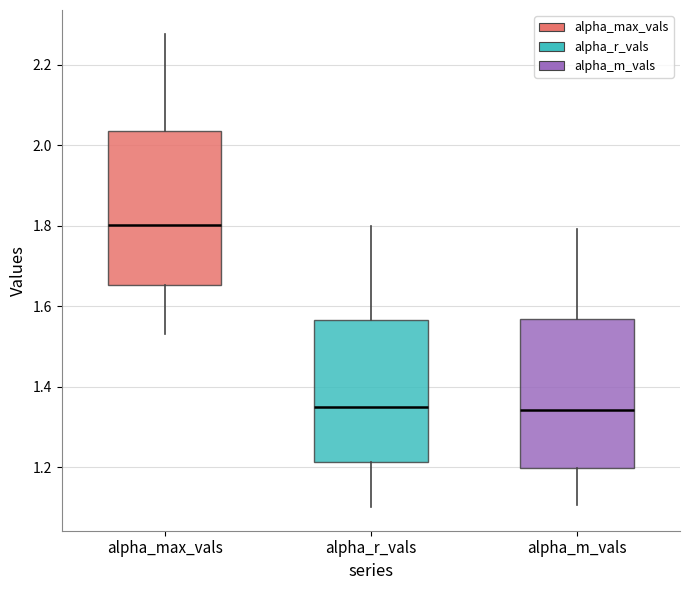

Reading left to right, read every box against the y-axis: the position of its median line, the range the box covers, and the ends of its whiskers. The values are not printed on the chart, so give them approximately, as read against the axis.

alpha_max_vals: median 1.80, box 1.66 to 2.04, whiskers 1.54 to 2.28
alpha_r_vals: median 1.34, box 1.22 to 1.56, whiskers 1.10 to 1.80
alpha_m_vals: median 1.34, box 1.20 to 1.56, whiskers 1.10 to 1.80